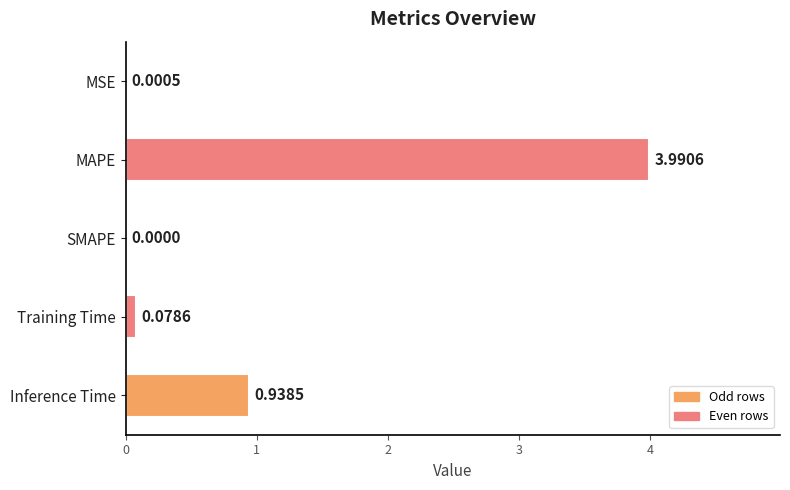

What is the change in value from SMAPE to Inference Time?

+0.9